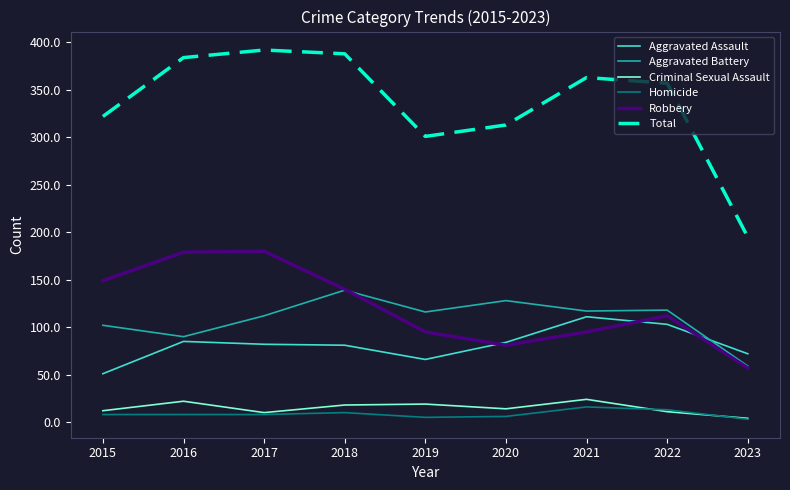

Is the value of Aggravated Assault at 2017 greater than the value of Homicide at 2015?

Yes